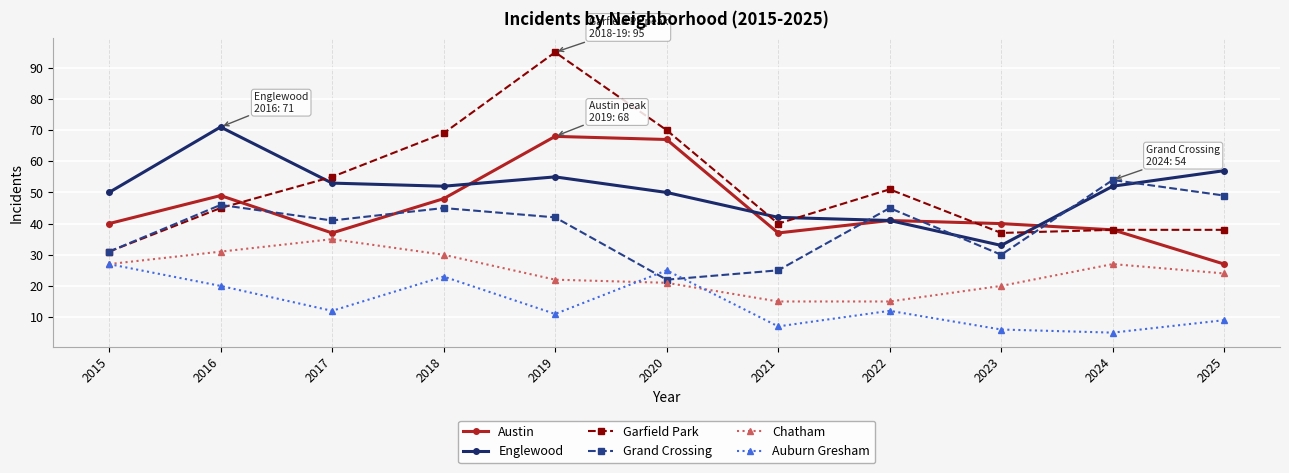

Read the Chatham value at 2025, to the nearest 5.

25